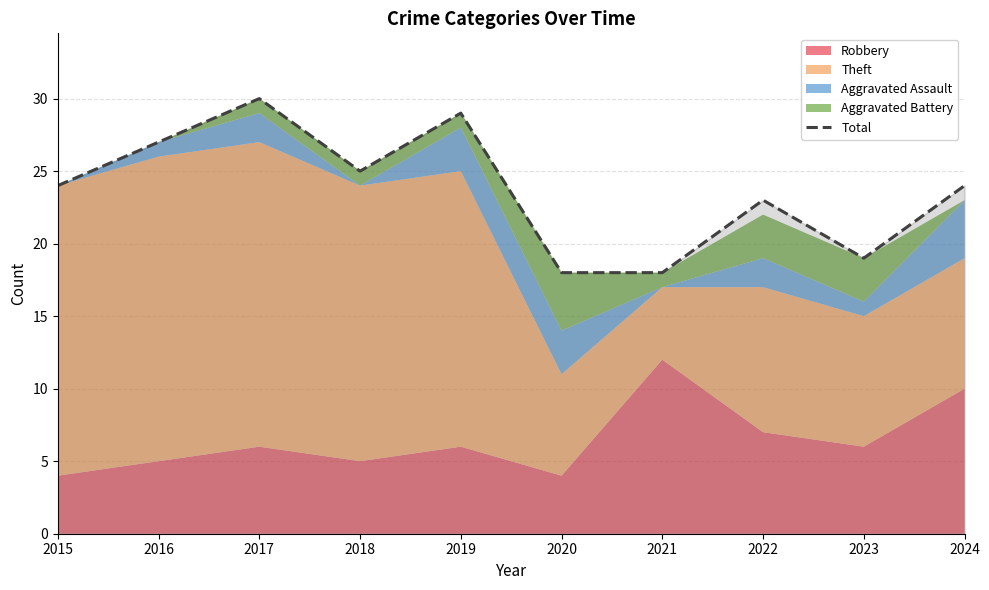

At which category does the chart reach its peak across all series?

2017